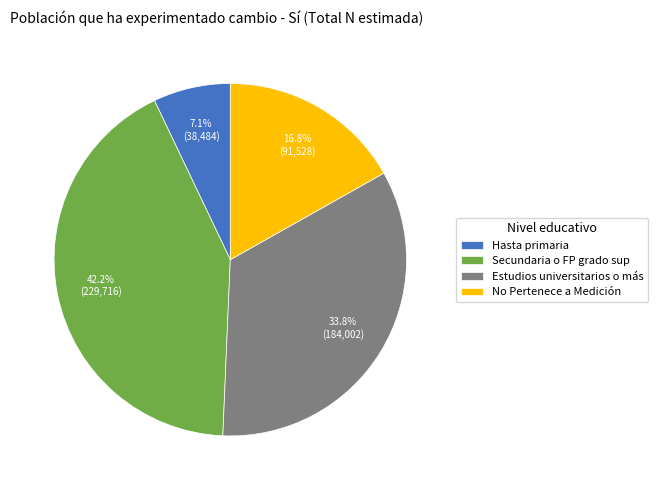

To the nearest percent, what percentage of the pie is No Pertenece a Medición?

17%